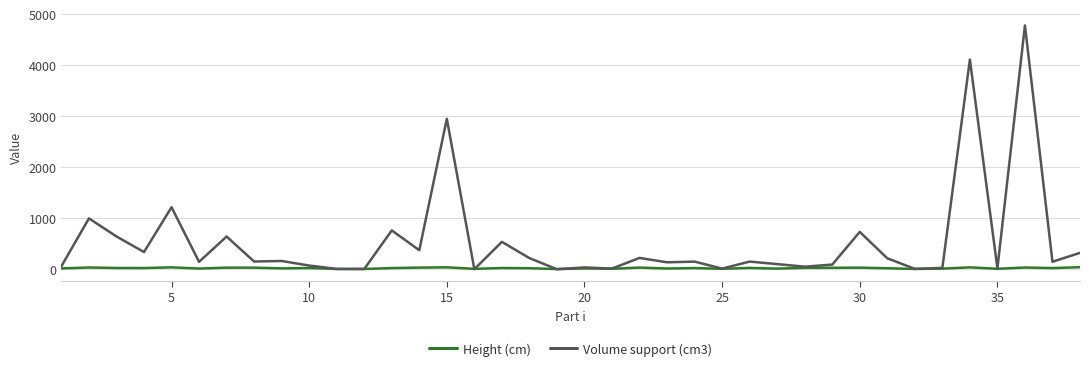

Which series has the widest spread of values?

Volume support (cm3)